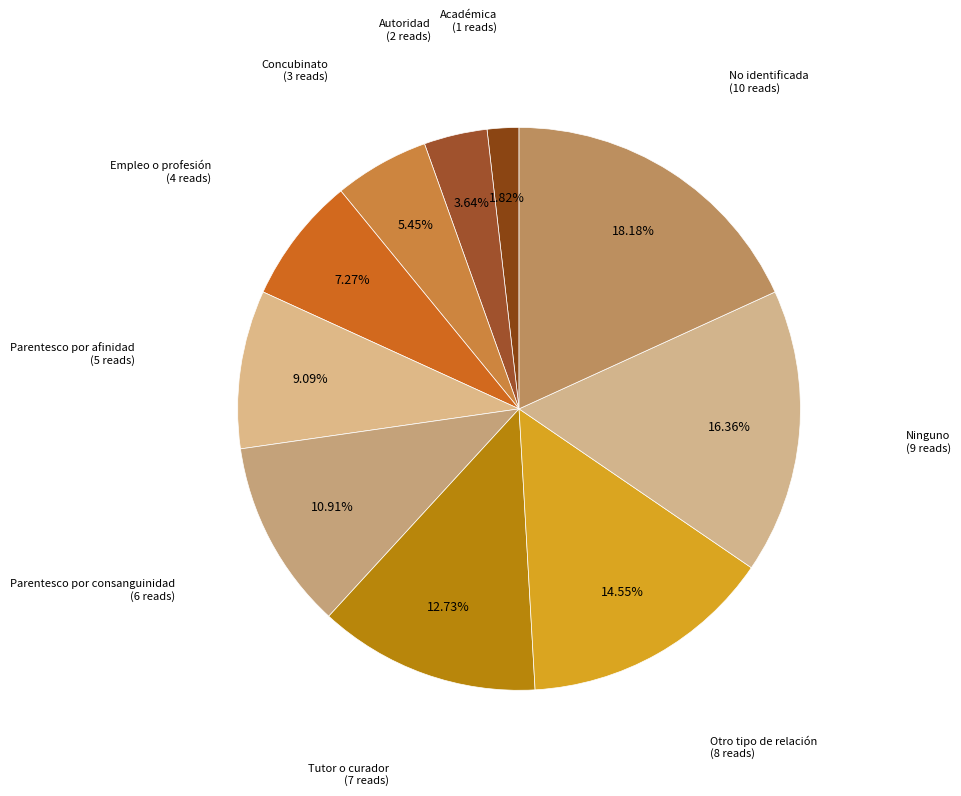

Rank the categories by value from lowest to highest.

Académica, Autoridad, Concubinato, Empleo o profesión, Parentesco por afinidad, Parentesco por consanguinidad, Tutor o curador, Otro tipo de relación, Ninguno, No identificada